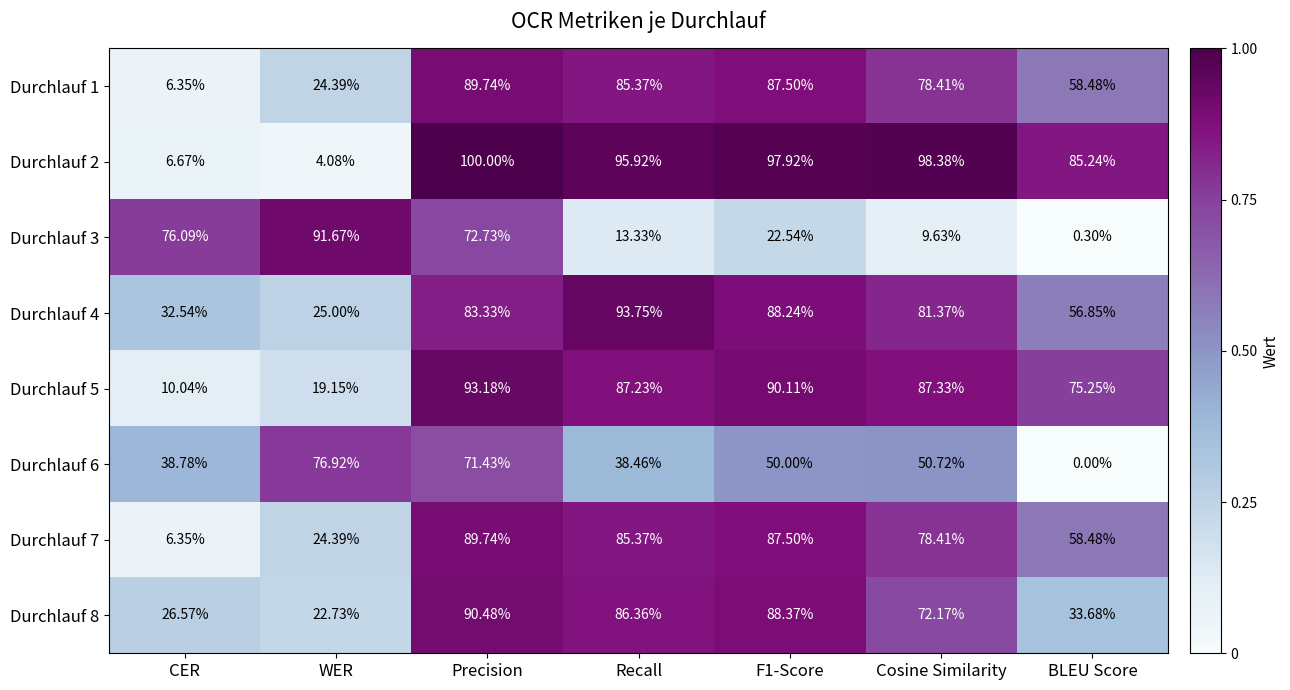

What is the greatest value displayed?

100.0